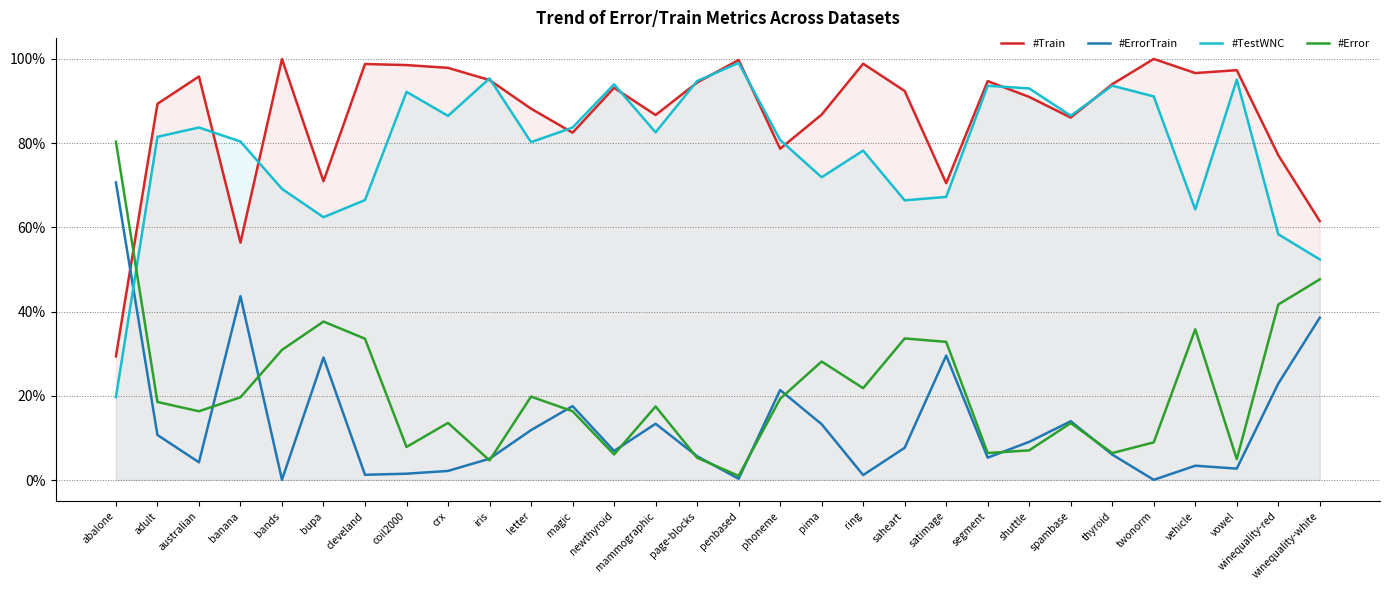

Reading left to right, list all the values displayed in this chart.

#Train: abalone=29.4	adult=89.3	australian=95.8	banana=56.4	bands=99.9	bupa=70.9	cleveland=98.8	coil2000=98.5	crx=97.8	iris=94.9	letter=88.2	magic=82.5	newthyroid=93.1	mammographic=86.6	page-blocks=94.4	penbased=99.7	phoneme=78.6	pima=86.7	ring=98.8	saheart=92.4	satimage=70.5	segment=94.7	shuttle=90.9	spambase=86.0	thyroid=94.0	twonorm=100.0	vehicle=96.6	vowel=97.3	winequality-red=77.1	winequality-white=61.5
#ErrorTrain: abalone=70.6	adult=10.7	australian=4.2	banana=43.6	bands=0.1	bupa=29.1	cleveland=1.2	coil2000=1.5	crx=2.2	iris=5.1	letter=11.8	magic=17.5	newthyroid=6.9	mammographic=13.4	page-blocks=5.6	penbased=0.3	phoneme=21.4	pima=13.3	ring=1.2	saheart=7.6	satimage=29.5	segment=5.3	shuttle=9.1	spambase=14.0	thyroid=6.0	twonorm=0.0	vehicle=3.4	vowel=2.7	winequality-red=22.9	winequality-white=38.5
#TestWNC: abalone=19.7	adult=81.5	australian=83.7	banana=80.4	bands=69.1	bupa=62.4	cleveland=66.5	coil2000=92.1	crx=86.4	iris=95.3	letter=80.2	magic=83.7	newthyroid=93.9	mammographic=82.5	page-blocks=94.7	penbased=99.0	phoneme=80.7	pima=71.9	ring=78.2	saheart=66.4	satimage=67.2	segment=93.6	shuttle=93.0	spambase=86.5	thyroid=93.6	twonorm=91.1	vehicle=64.2	vowel=95.1	winequality-red=58.3	winequality-white=52.4
#Error: abalone=80.3	adult=18.5	australian=16.3	banana=19.6	bands=30.9	bupa=37.6	cleveland=33.5	coil2000=7.9	crx=13.6	iris=4.7	letter=19.8	magic=16.3	newthyroid=6.1	mammographic=17.5	page-blocks=5.3	penbased=1.0	phoneme=19.3	pima=28.1	ring=21.8	saheart=33.6	satimage=32.8	segment=6.4	shuttle=7.0	spambase=13.5	thyroid=6.4	twonorm=8.9	vehicle=35.8	vowel=4.9	winequality-red=41.7	winequality-white=47.6